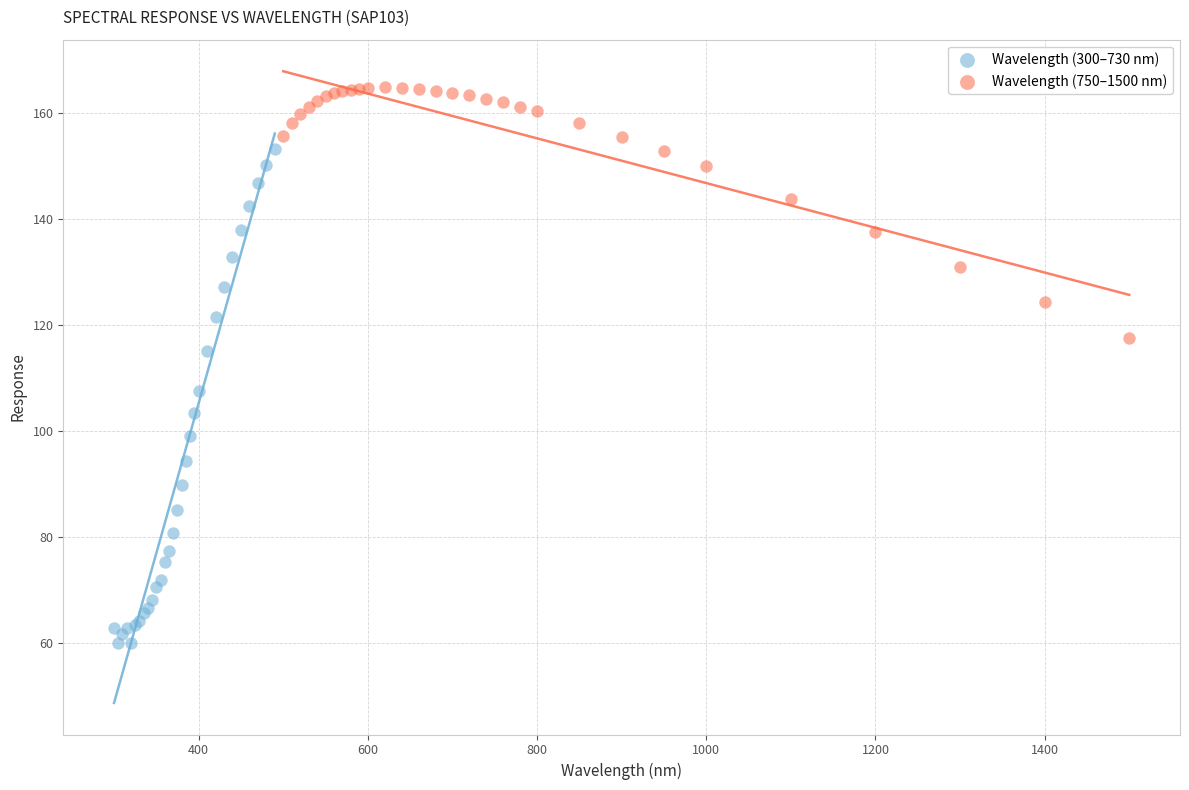

Which series reaches the maximum Y coordinate?

Wavelength (750–1500 nm)